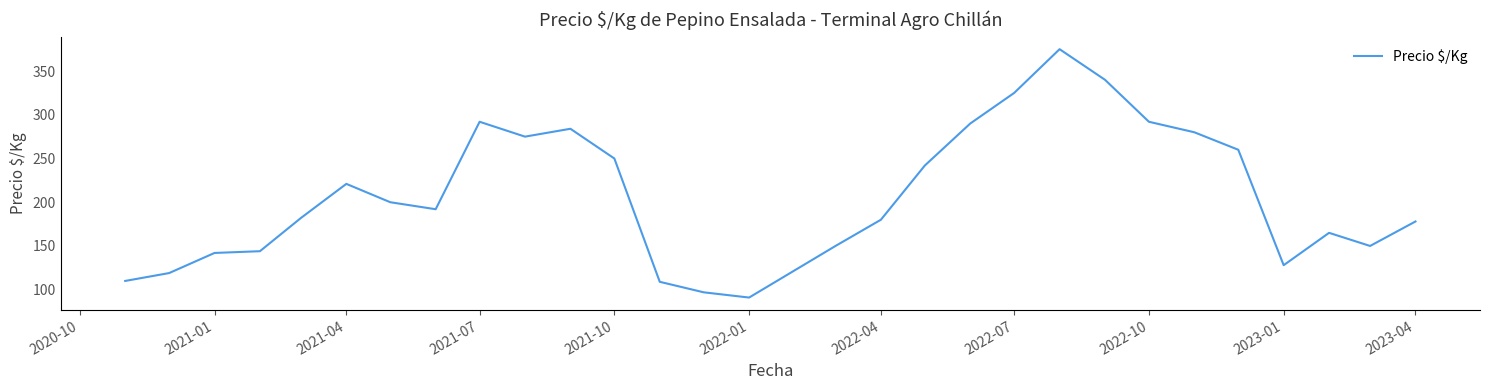

What is the smallest value displayed?

91